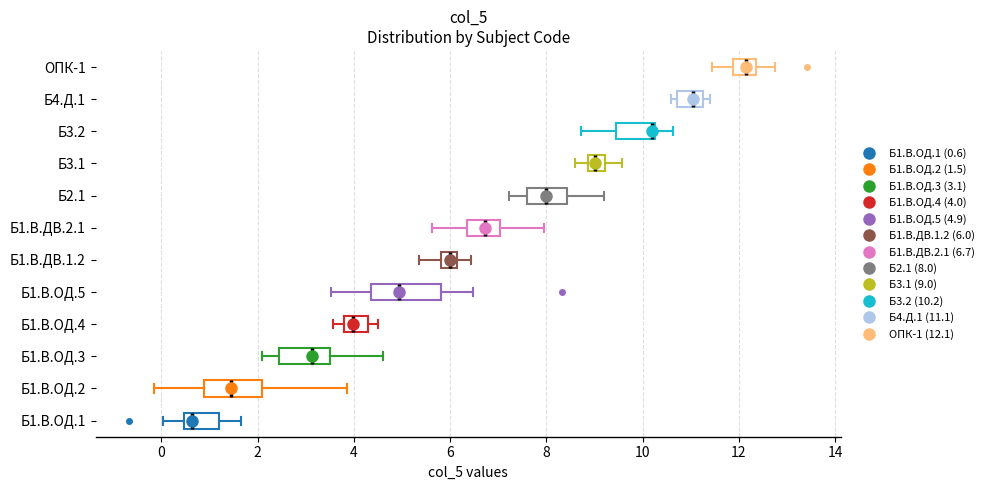

Reading bottom to top, transcribe this box plot: for each box, give where its median line is, the range the box spans, and where its two whiskers end, as read against the x-axis. The values are not printed on the chart, so give them approximately, as read against the axis.

Б1.В.ОД.1: median 0.6, box 0.4 to 1.2, whiskers 0.0 to 1.6
Б1.В.ОД.2: median 1.4, box 0.8 to 2.0, whiskers -0.2 to 3.8
Б1.В.ОД.3: median 3.2, box 2.4 to 3.6, whiskers 2.0 to 4.6
Б1.В.ОД.4: median 4.0, box 3.8 to 4.2, whiskers 3.6 to 4.4
Б1.В.ОД.5: median 5.0, box 4.4 to 5.8, whiskers 3.6 to 6.4
Б1.В.ДВ.1.2: median 6.0, box 5.8 to 6.2, whiskers 5.4 to 6.4
Б1.В.ДВ.2.1: median 6.8, box 6.4 to 7.0, whiskers 5.6 to 8.0
Б2.1: median 8.0, box 7.6 to 8.4, whiskers 7.2 to 9.2
Б3.1: median 9.0, box 8.8 to 9.2, whiskers 8.6 to 9.6
Б3.2: median 10.2 (drawn on the box's right edge), box 9.4 to 10.2, whiskers 8.8 to 10.6
Б4.Д.1: median 11.0, box 10.8 to 11.2, whiskers 10.6 to 11.4
ОПК-1: median 12.2, box 11.8 to 12.4, whiskers 11.4 to 12.8